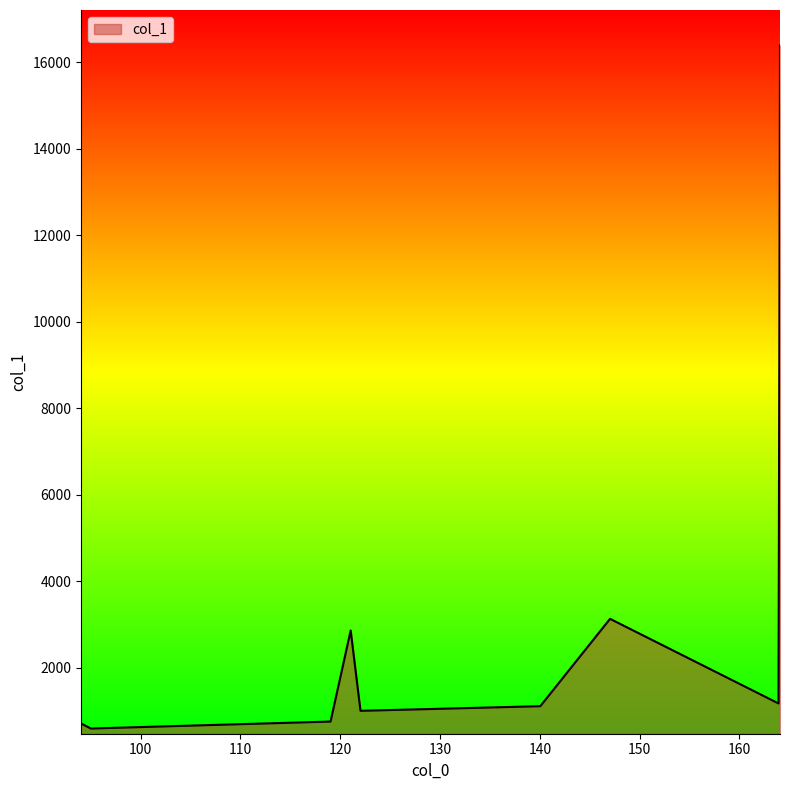

What is the minimum value shown in the chart?

600.7